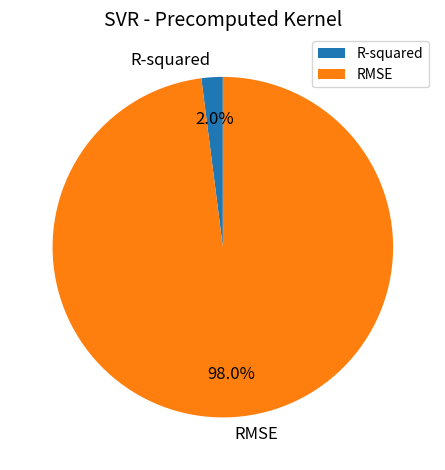

How many segments does this pie chart have?

2